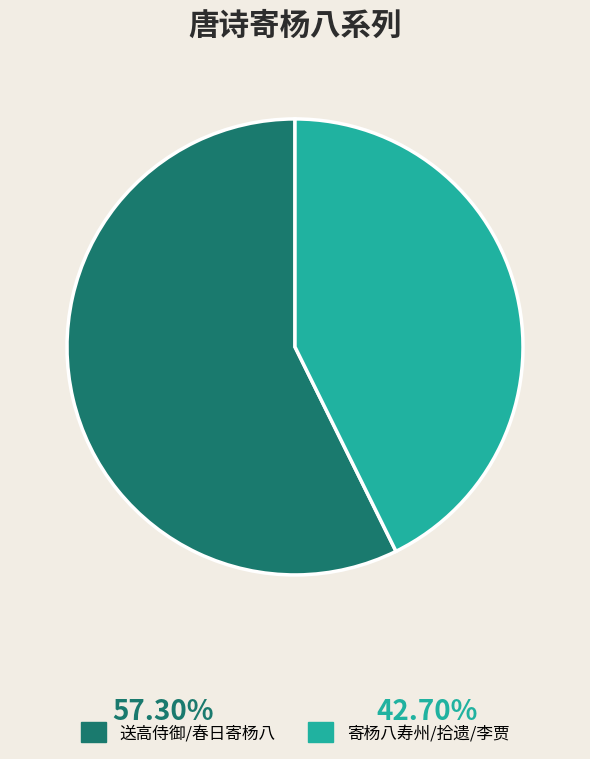

Between 寄杨八寿州/拾遗/李贾 and 送高侍御/春日寄杨八, which is larger?

送高侍御/春日寄杨八